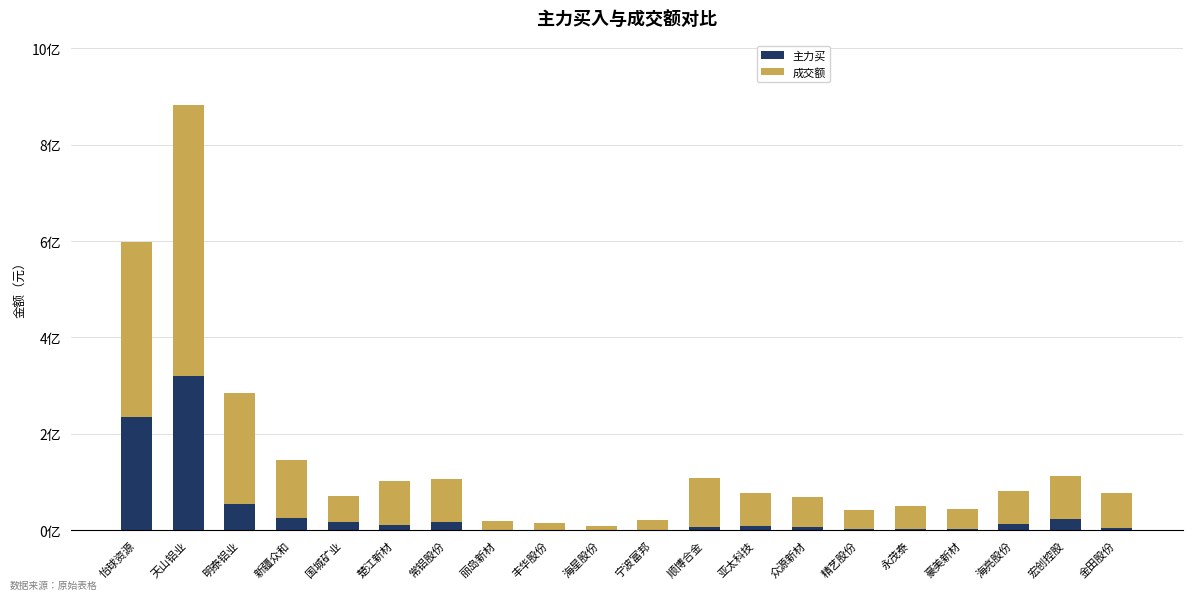

What are all the series names shown in the legend?

主力买, 成交额